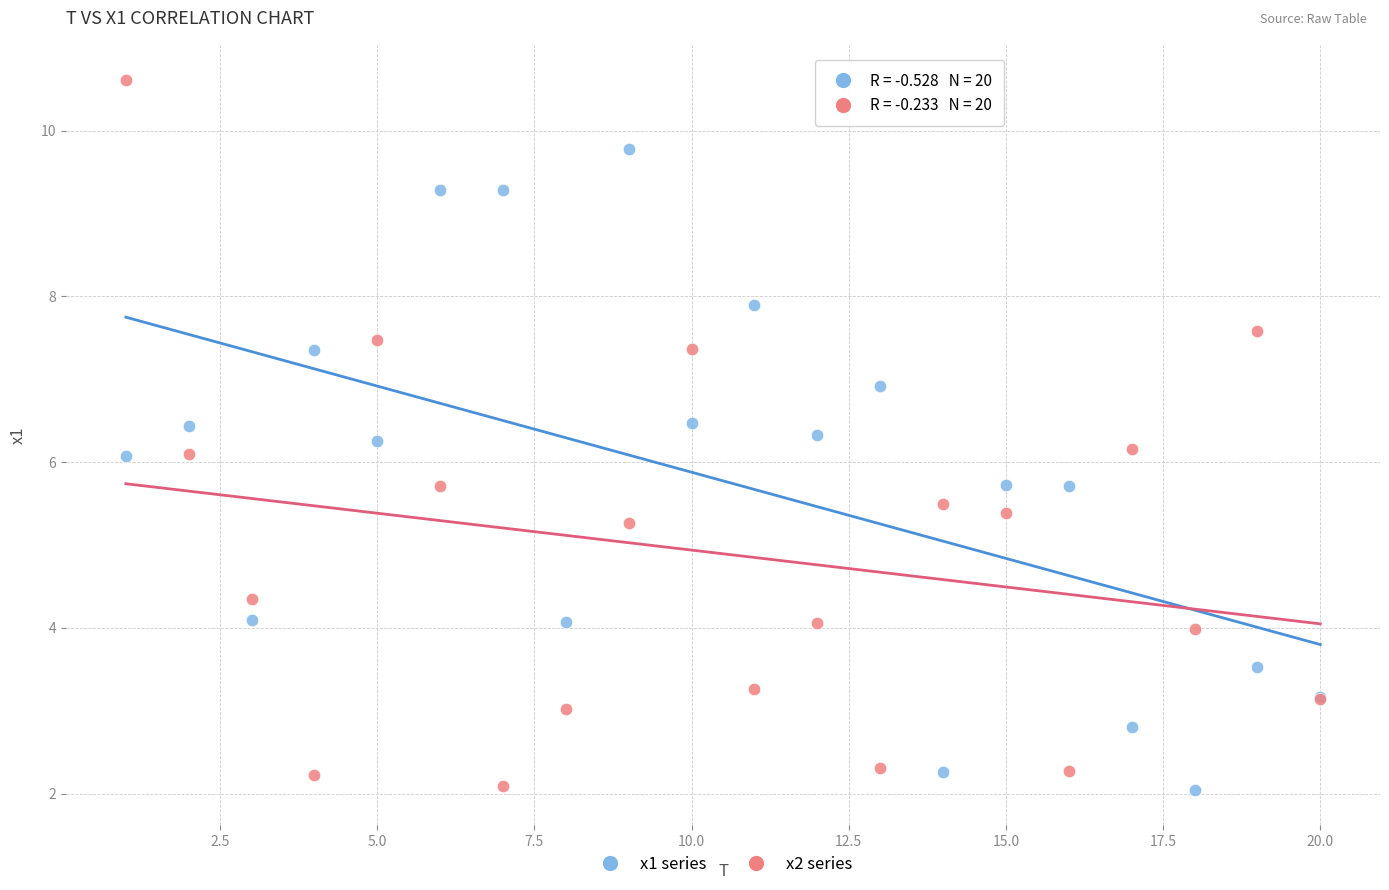

What is the X range (max minus min) for the scatter plot?

19.0